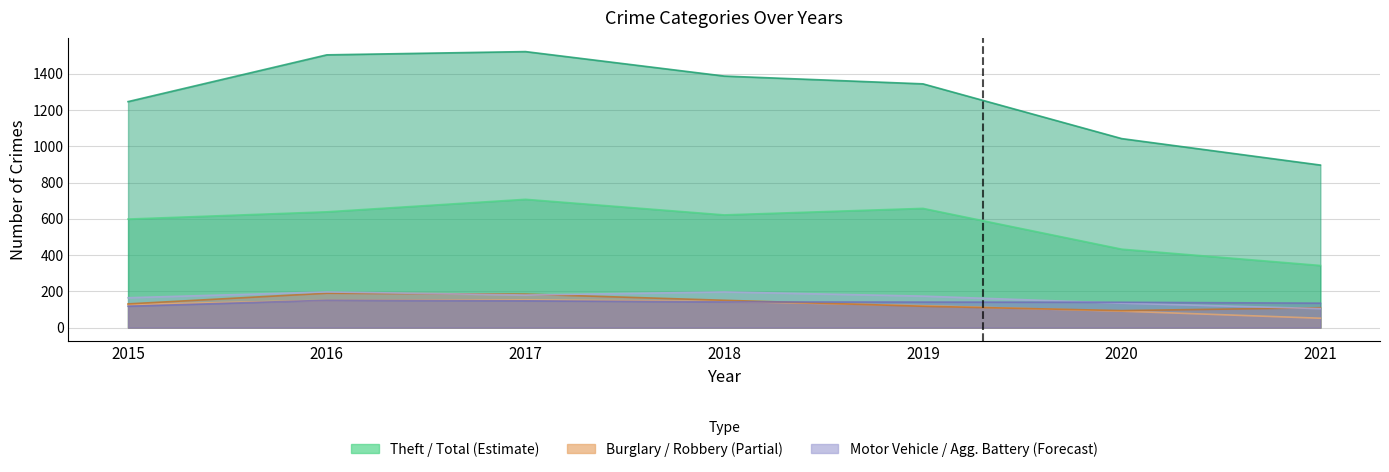

Reading right to left, extract all data points from this chart.

Theft: 343	433	658	622	708	639	599
Total: 897	1043	1345	1388	1523	1505	1247
Burglary: 52	91	121	145	153	151	127
Robbery: 110	94	118	151	185	190	131
Motor Vehicle Theft: 105	135	174	197	180	197	165
Aggravated Battery: 135	140	141	142	148	151	118